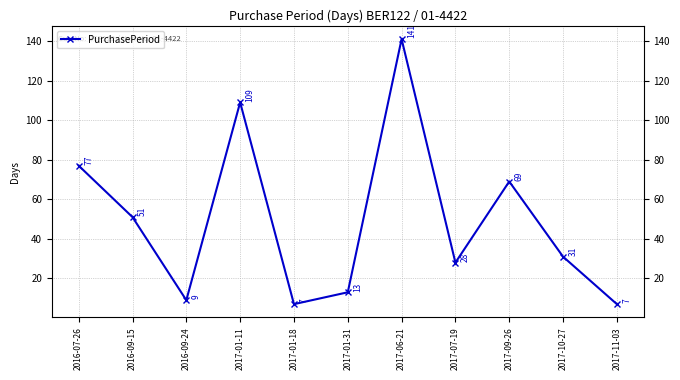

At which label does the data first exceed 31?

2016-07-26